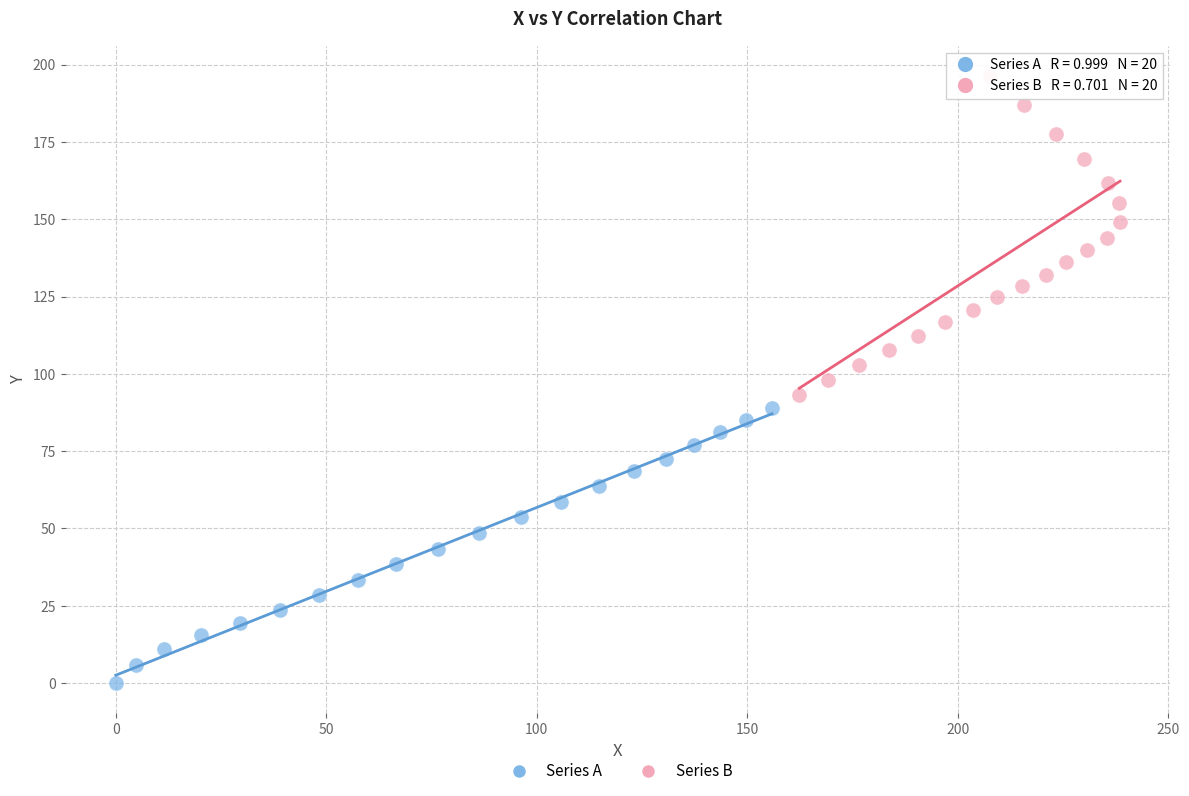

Which series has the widest spread of Y values?

Series B